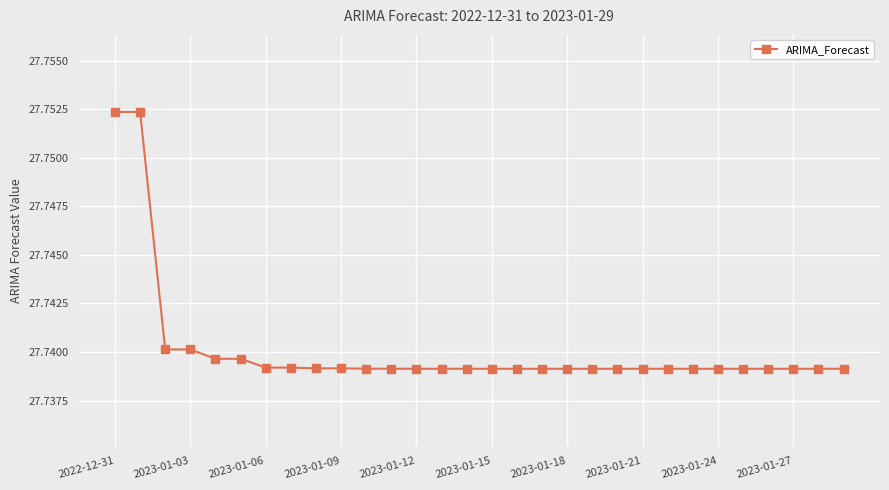

True or false: there are more than 0 points higher than both neighbors.

True